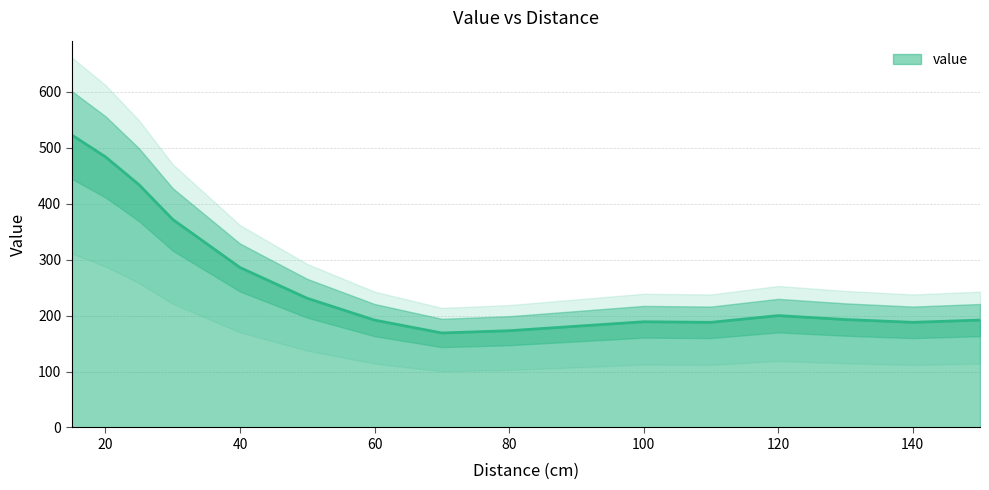

How many data points does each series have?

16